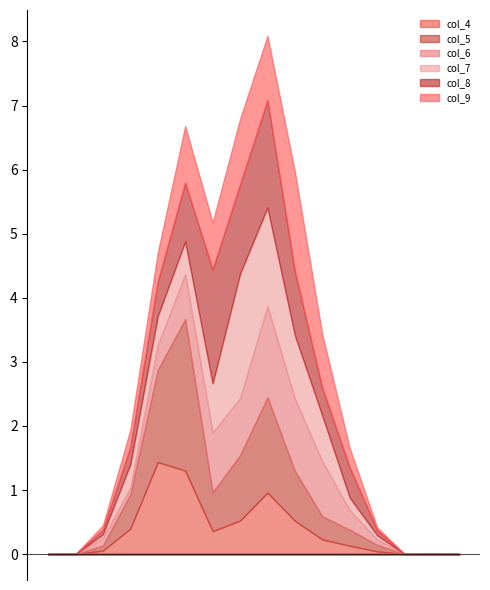

Does the chart display data point markers on the line(s)?

No